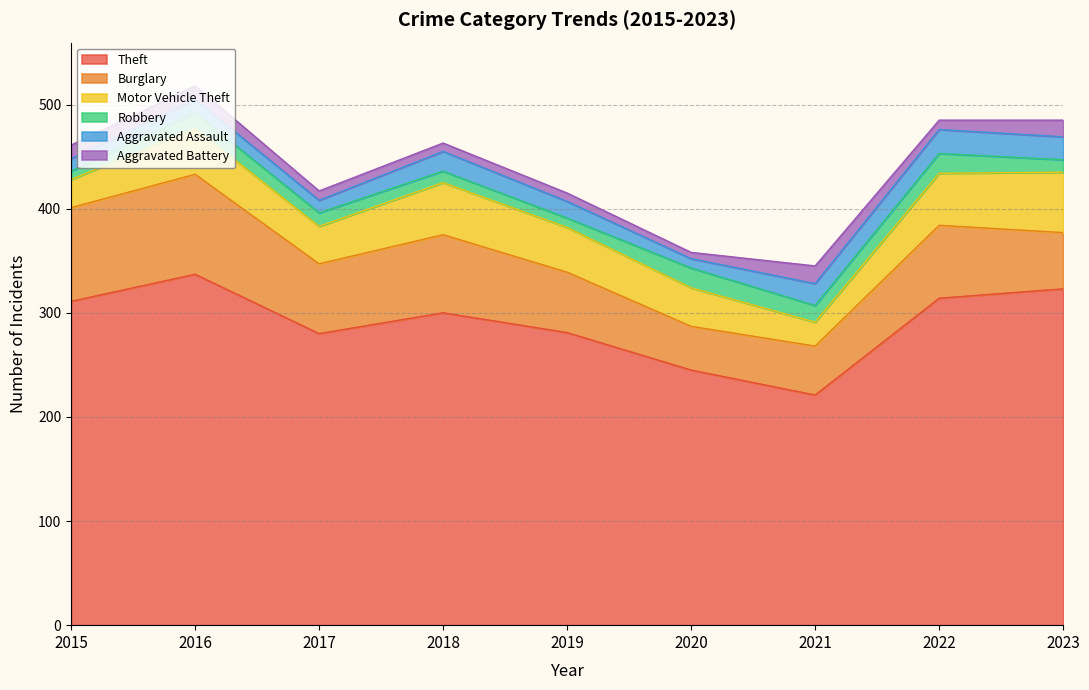

Reading left to right, extract all data points from this chart.

Theft: 311	337	280	300	281	245	221	314	323
Burglary: 90	96	67	75	58	42	47	70	54
Motor Vehicle Theft: 27	44	36	50	43	37	23	50	58
Robbery: 8	15	13	11	9	19	16	19	12
Aggravated Assault: 12	13	12	19	16	9	21	23	22
Aggravated Battery: 13	13	9	8	8	6	17	9	16